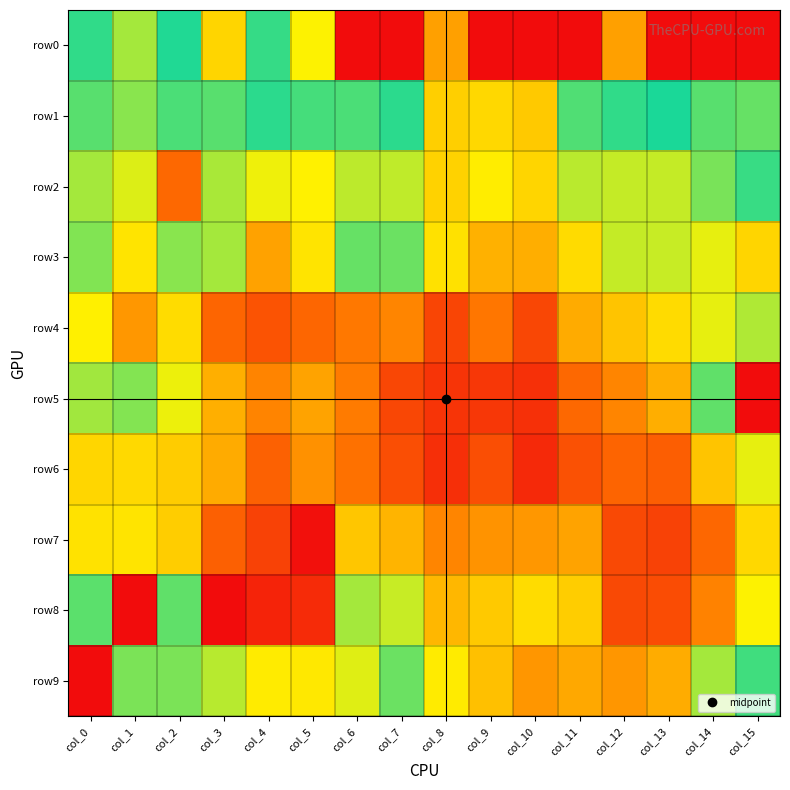

Reading right to left, transcribe all the data shown in this chart.

row0: col_15=0.1	col_14=0.1	col_13=0.1	col_12=1.0	col_11=0.1	col_10=0.1	col_9=0.1	col_8=1.0	col_7=0.1	col_6=0.1	col_5=3.0	col_4=13.0	col_3=2.0	col_2=15.0	col_1=44.0	col_0=19.0
row1: col_15=9.0	col_14=10.0	col_13=16.0	col_12=19.0	col_11=24.0	col_10=149.0	col_9=120.0	col_8=137.0	col_7=14.0	col_6=11.0	col_5=22.0	col_4=18.0	col_3=10.0	col_2=11.0	col_1=7.0	col_0=10.0
row2: col_15=20.0	col_14=32.0	col_13=56.0	col_12=56.0	col_11=52.0	col_10=125.0	col_9=92.0	col_8=132.0	col_7=54.0	col_6=53.0	col_5=86.0	col_4=77.0	col_3=46.0	col_2=546.0	col_1=67.0	col_0=44.0
row3: col_15=2.0	col_14=73.0	col_13=57.0	col_12=56.0	col_11=117.0	col_10=212.0	col_9=201.0	col_8=107.0	col_7=29.0	col_6=28.0	col_5=104.0	col_4=248.0	col_3=44.0	col_2=36.0	col_1=103.0	col_0=34.0
row4: col_15=48.0	col_14=72.0	col_13=117.0	col_12=158.0	col_11=218.0	col_10=941.0	col_9=440.0	col_8=980.0	col_7=359.0	col_6=429.0	col_5=568.0	col_4=776.0	col_3=580.0	col_2=113.0	col_1=283.0	col_0=88.0
row5: col_15=0.1	col_14=27.0	col_13=210.0	col_12=360.0	col_11=546.0	col_10=1386.0	col_9=1238.0	col_8=1306.0	col_7=954.0	col_6=416.0	col_5=242.0	col_4=370.0	col_3=206.0	col_2=75.0	col_1=35.0	col_0=43.0
row6: col_15=73.0	col_14=158.0	col_13=650.0	col_12=596.0	col_11=807.0	col_10=1543.0	col_9=850.0	col_8=1424.0	col_7=848.0	col_6=473.0	col_5=309.0	col_4=619.0	col_3=221.0	col_2=142.0	col_1=118.0	col_0=123.0
row7: col_15=121.0	col_14=553.0	col_13=1031.0	col_12=916.0	col_11=240.0	col_10=286.0	col_9=299.0	col_8=361.0	col_7=194.0	col_6=154.0	col_5=2360.0	col_4=1023.0	col_3=631.0	col_2=140.0	col_1=103.0	col_0=106.0
row8: col_15=3.0	col_14=376.0	col_13=882.0	col_12=908.0	col_11=140.0	col_10=113.0	col_9=148.0	col_8=186.0	col_7=57.0	col_6=44.0	col_5=1507.0	col_4=1725.0	col_3=2509.0	col_2=27.0	col_1=0.1	col_0=26.0
row9: col_15=12.0	col_14=44.0	col_13=216.0	col_12=290.0	col_11=226.0	col_10=290.0	col_9=167.0	col_8=94.0	col_7=29.0	col_6=68.0	col_5=98.0	col_4=93.0	col_3=51.0	col_2=33.0	col_1=33.0	col_0=2531.0